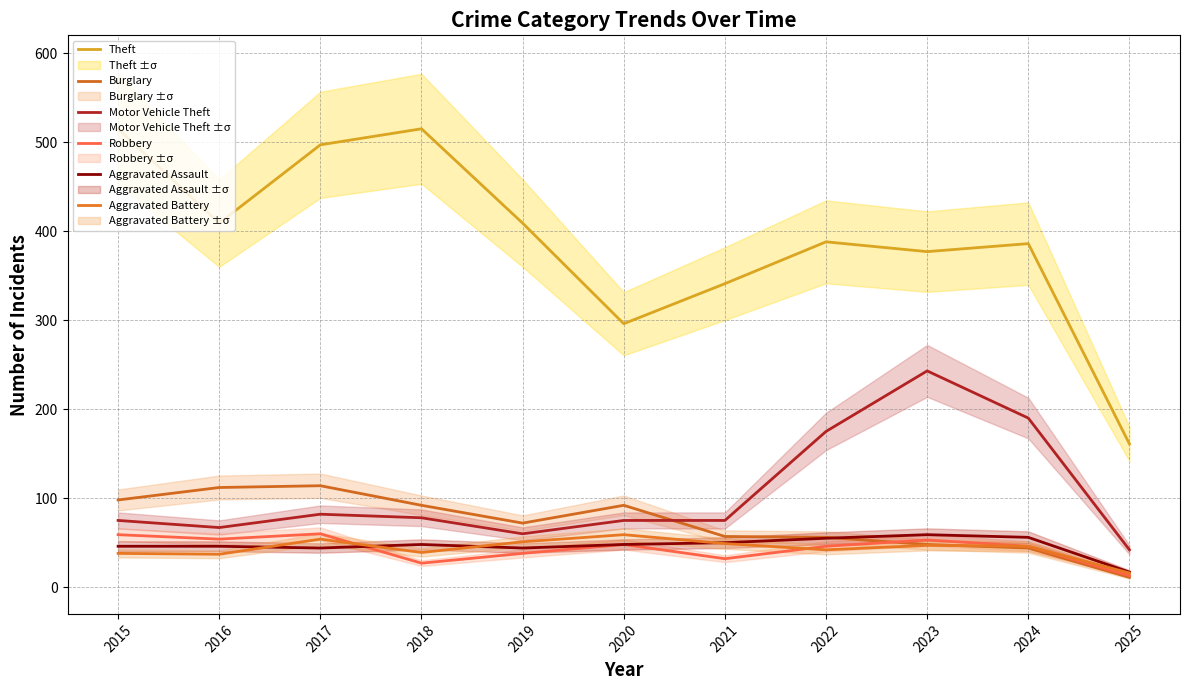

Which category has the lowest value in the Theft series?

2025